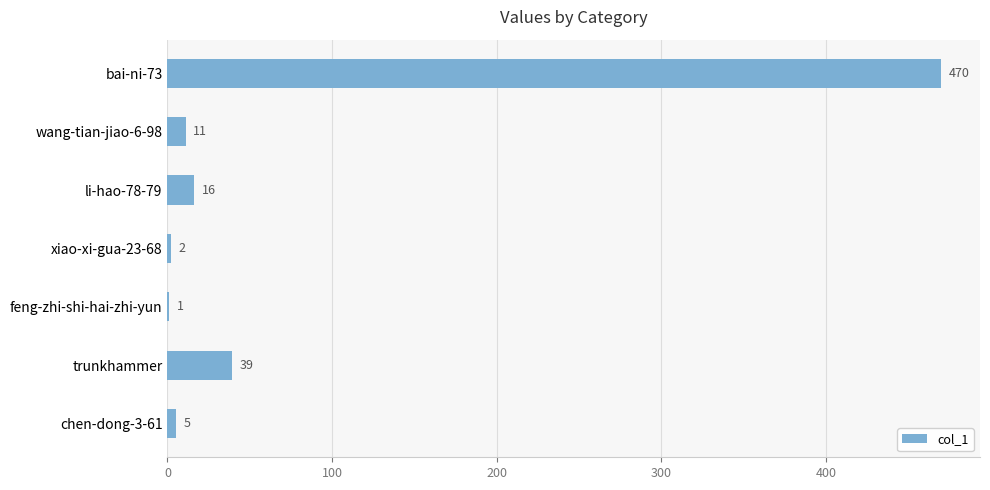

What is the maximum value shown in the chart?

470